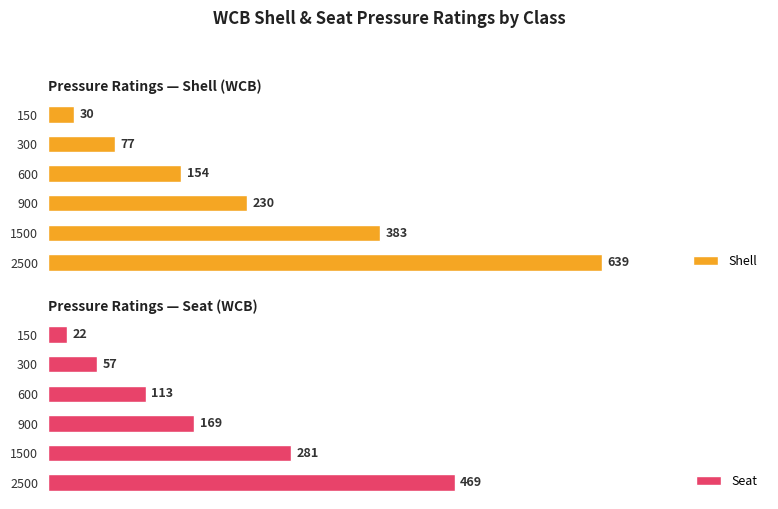

Rank the categories by Seat value from lowest to highest.

0, 1, 2, 3, 4, 5